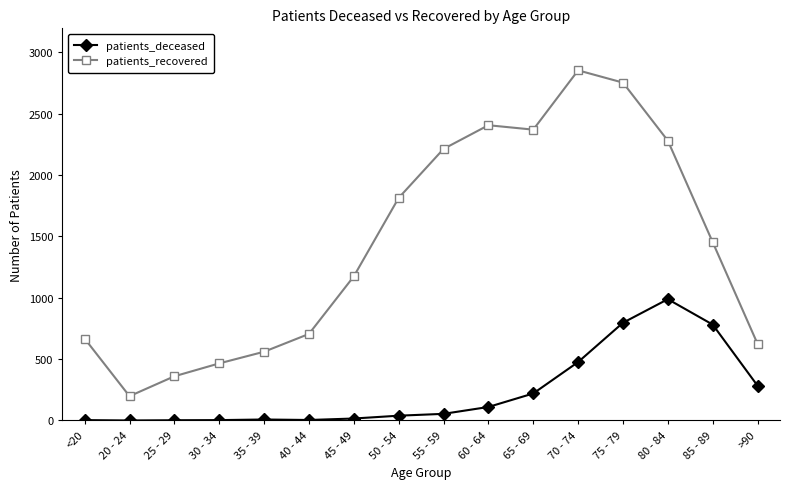

At which category does patients_recovered reach its first local peak?

60 - 64